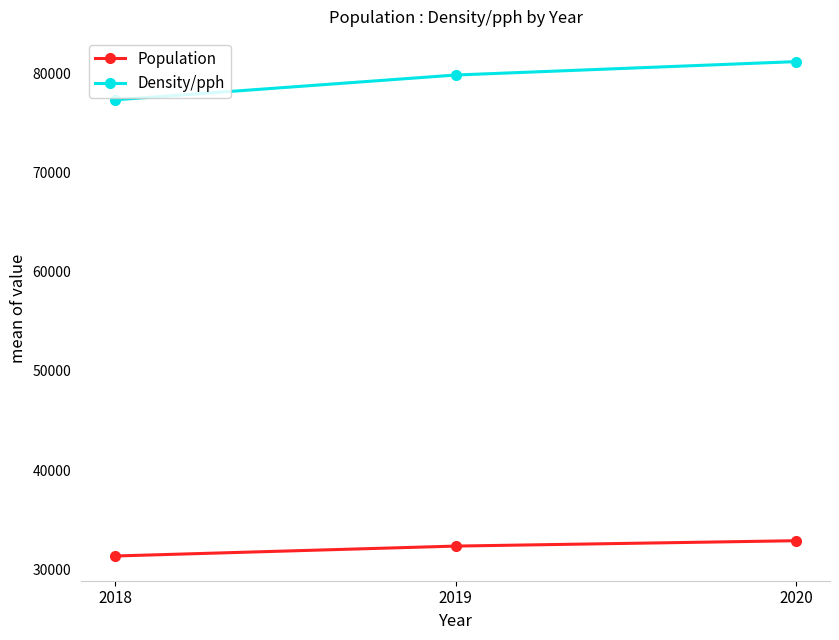

Is the value of Population at 2019 greater than the value of Density/pph at 2018?

No